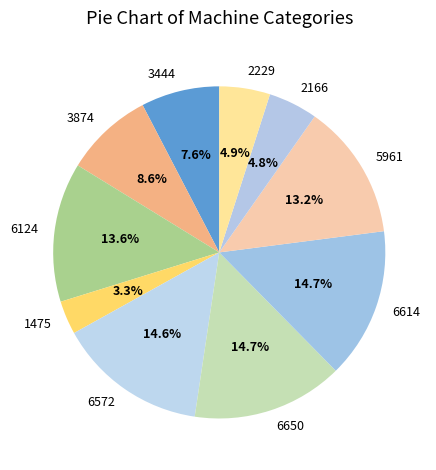

To the nearest percent, what portion does 5961 represent?

13%